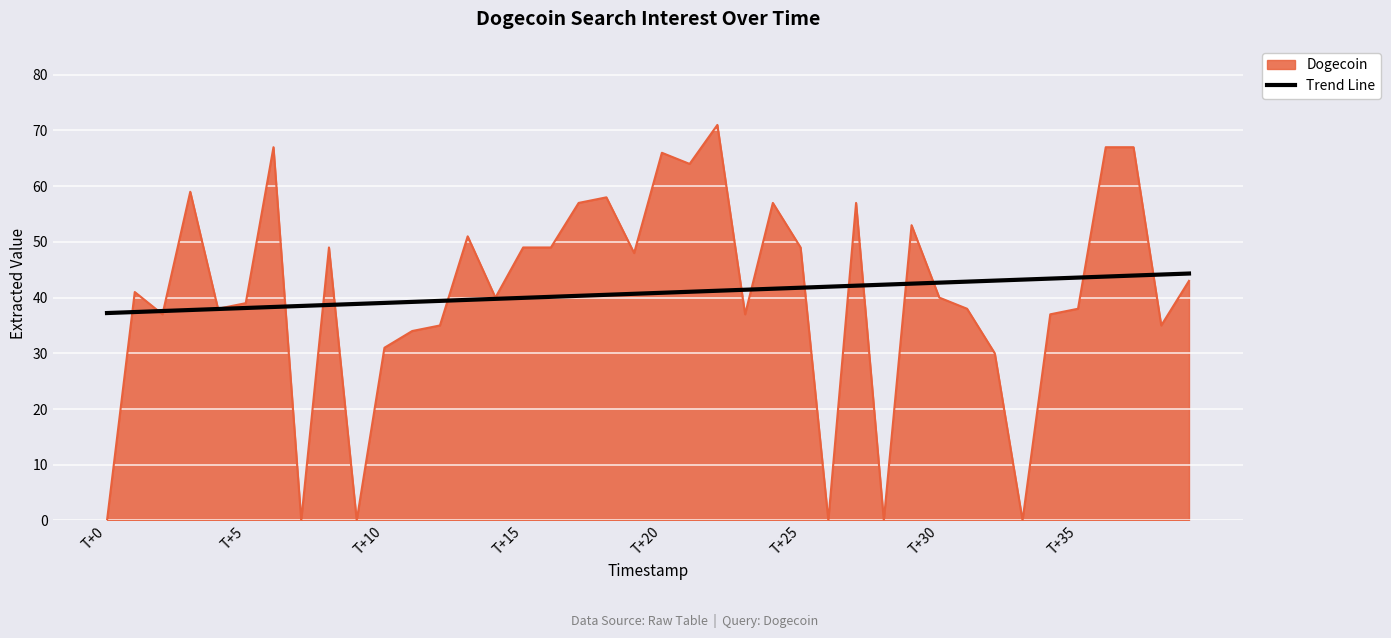

List the series in order of their peak value, lowest first.

Trend Line, Dogecoin